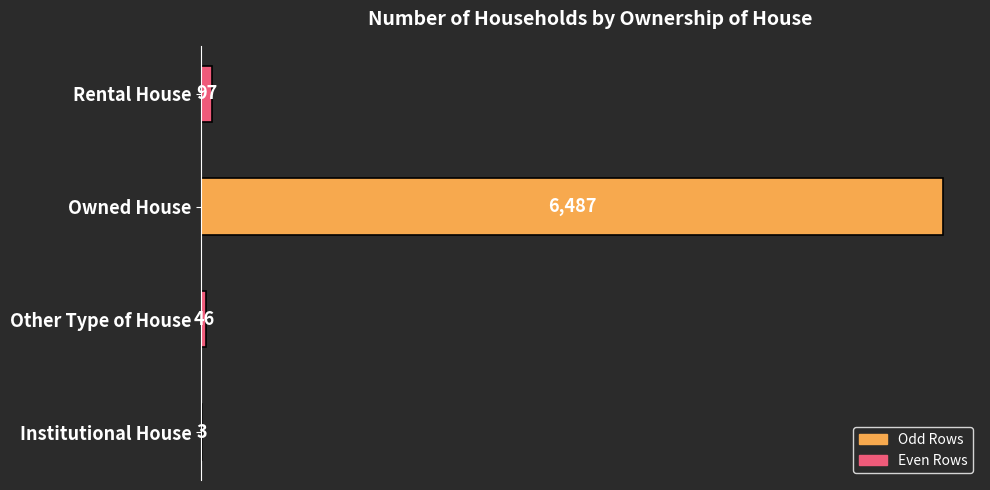

True or false: the data shows 46 at Other Type of House.

True